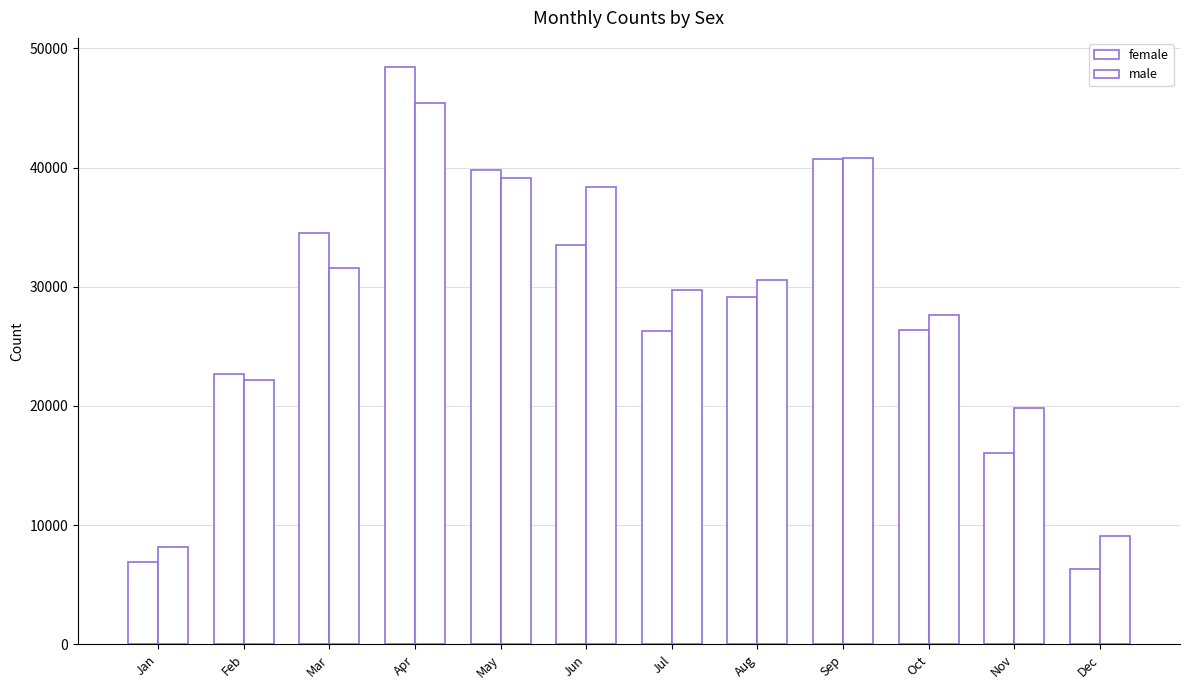

Rank the series at Oct from highest to lowest value.

male, female